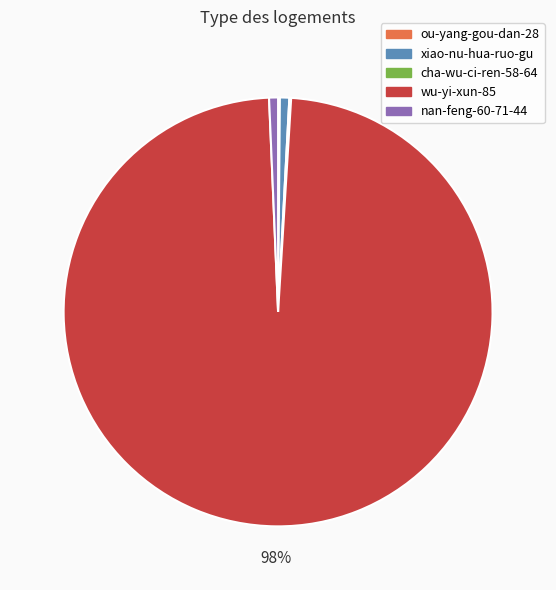

Is the sum of nan-feng-60-71-44 and wu-yi-xun-85 greater than half?

Yes